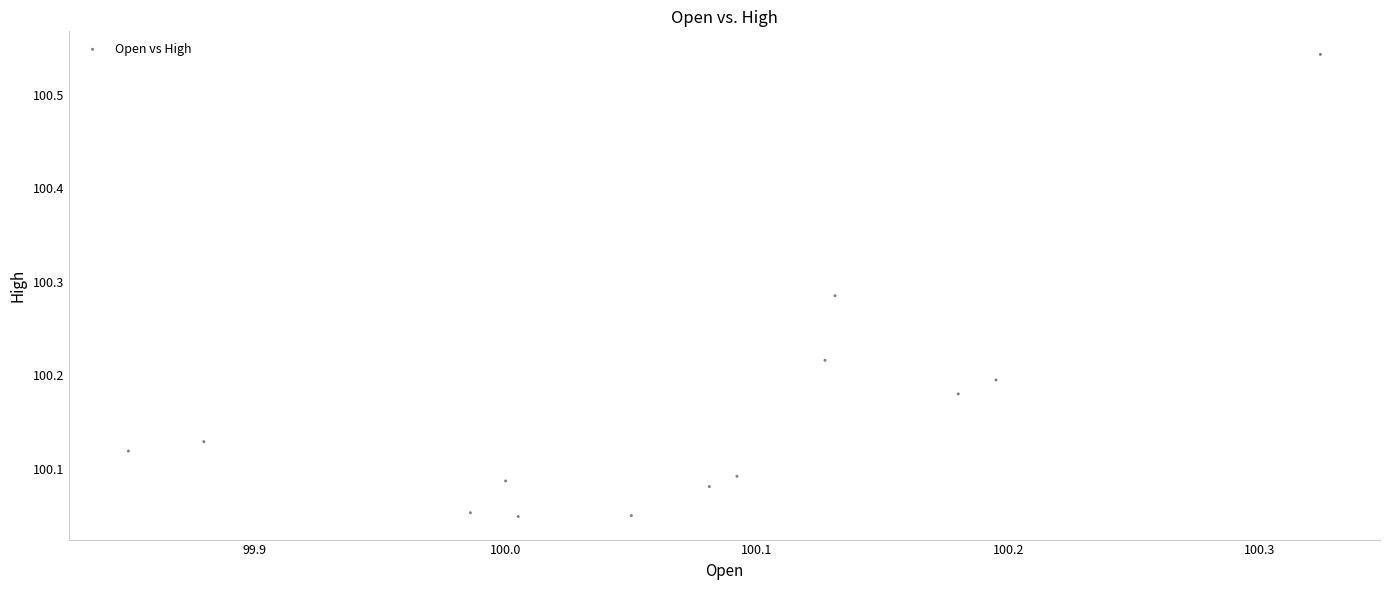

What is the range of Y values (max minus min)?

0.5